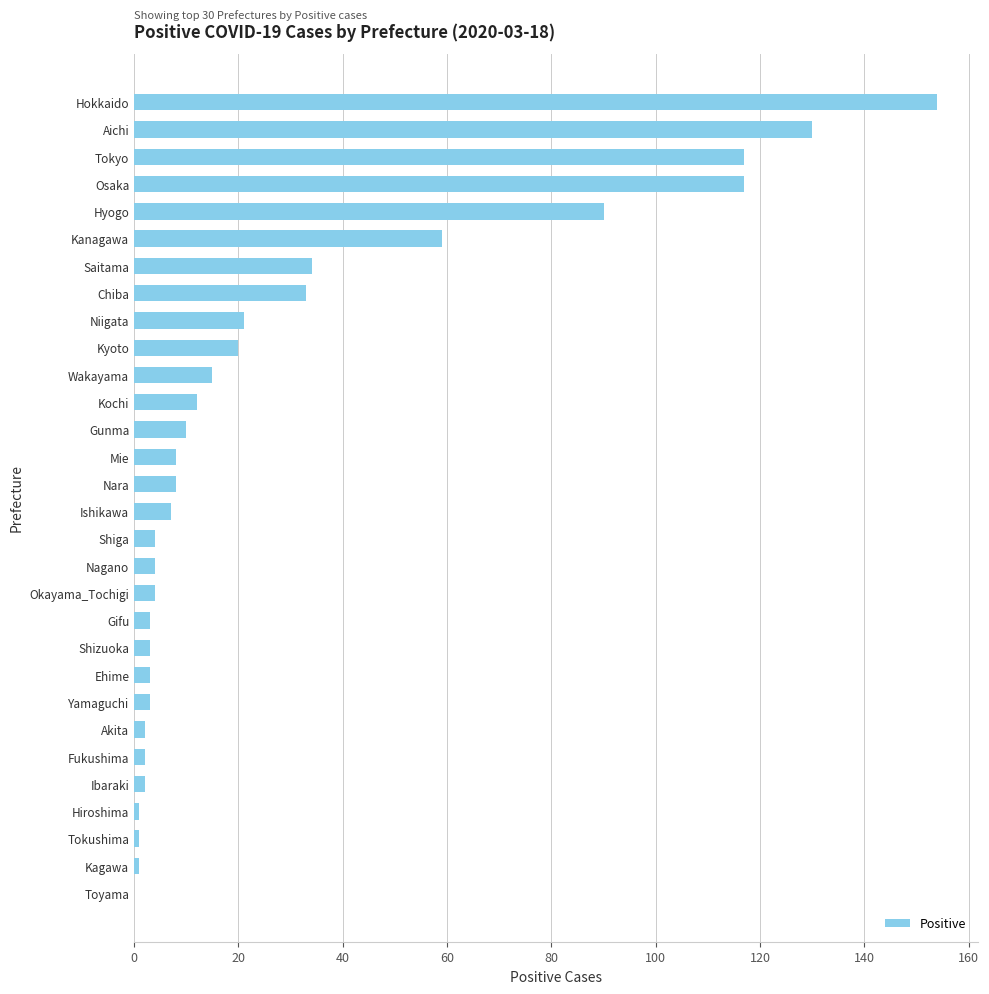

The value at Mie is 8. True or false?

True